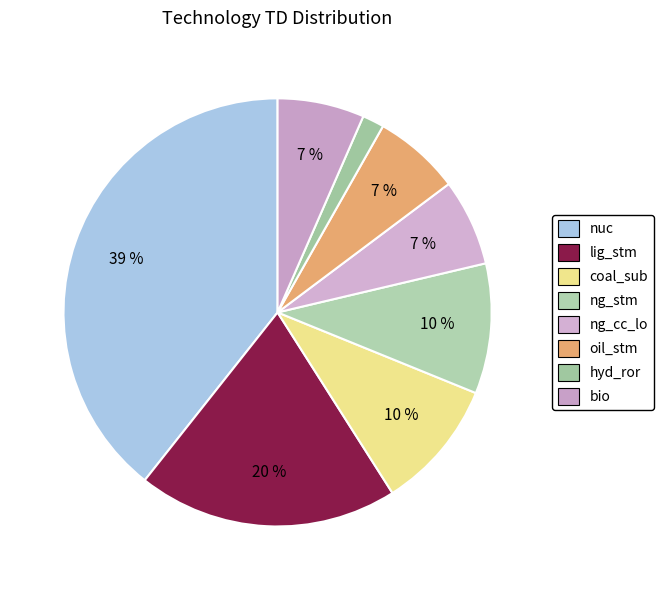

Does any single category account for the majority?

No